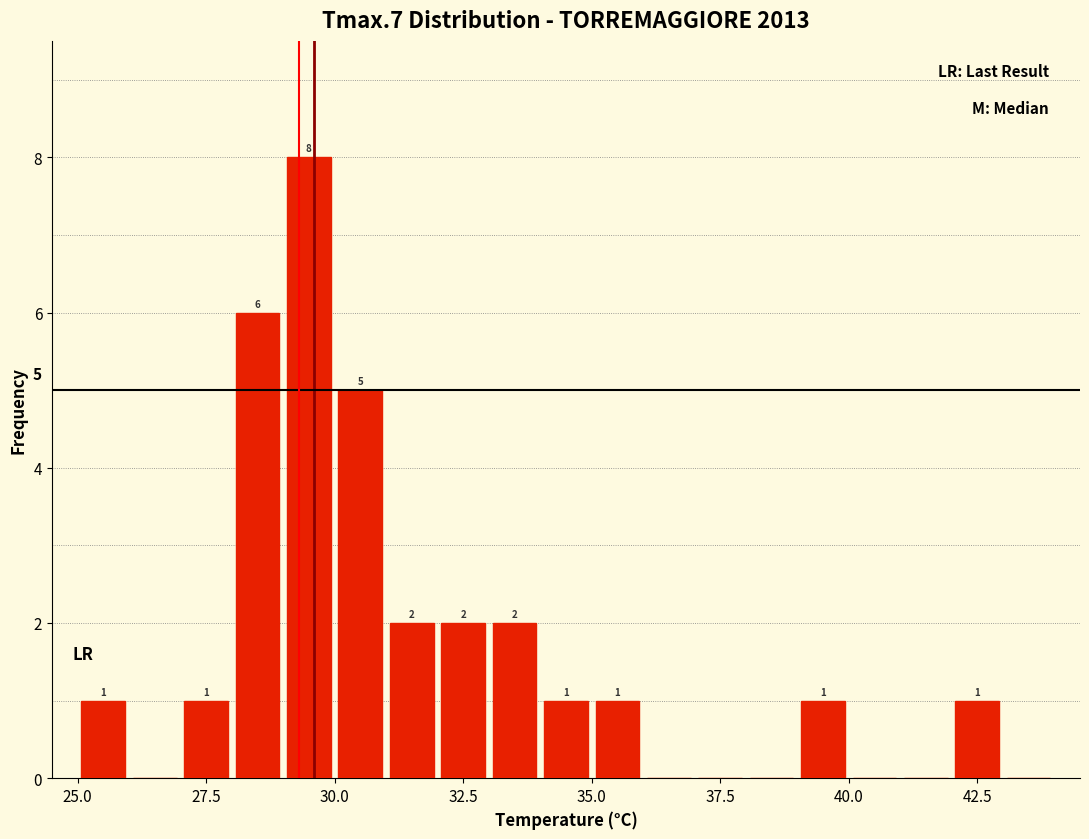

Read against the x-axis, roughly where is the centre of the tallest bar?

29.5